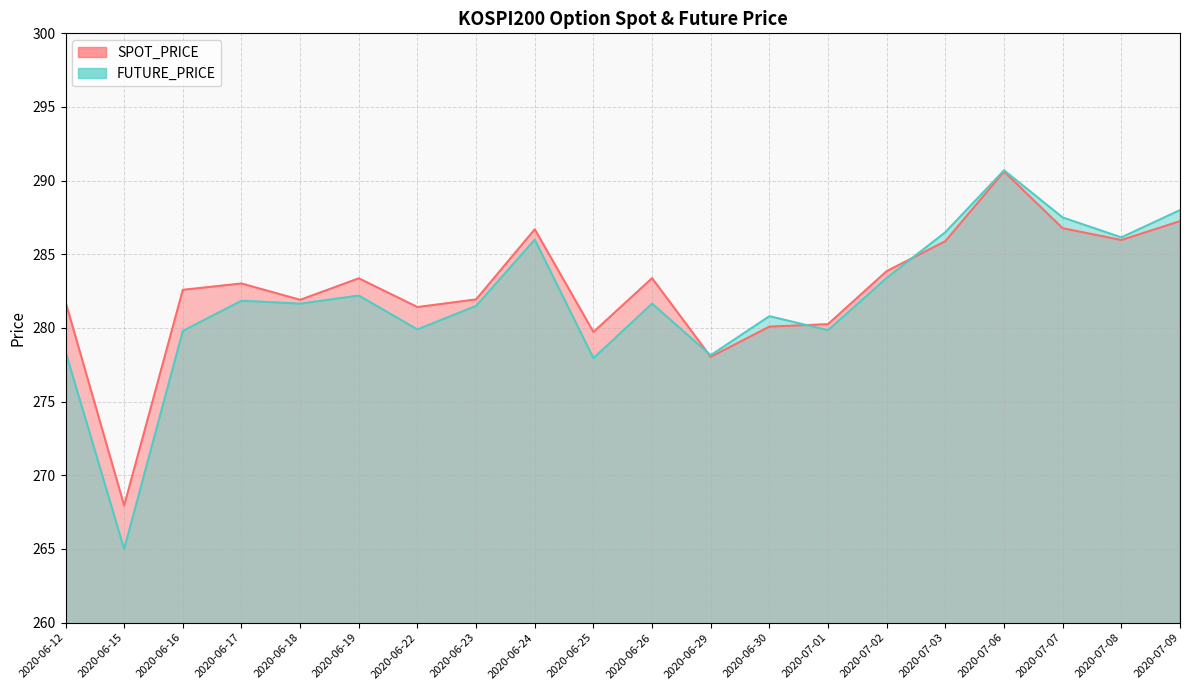

At how many categories does at least one series exceed 284?

6